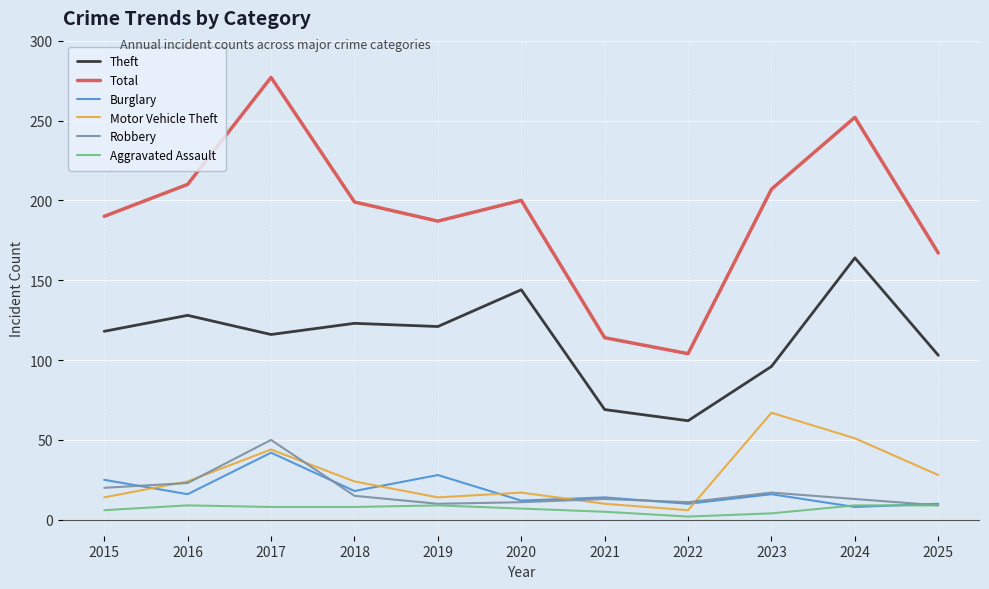

Which series changed the most between 2022 and 2024?

Total